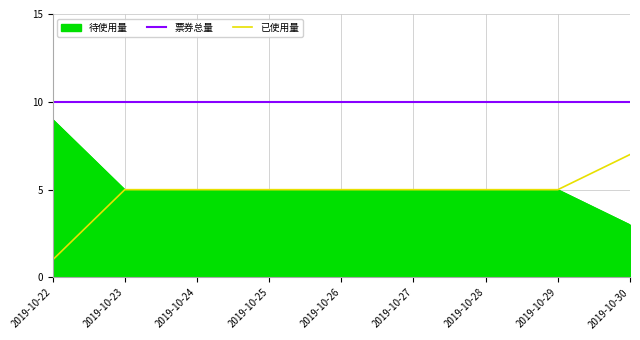

What is the difference between the highest and lowest values at 2019-10-25?

5